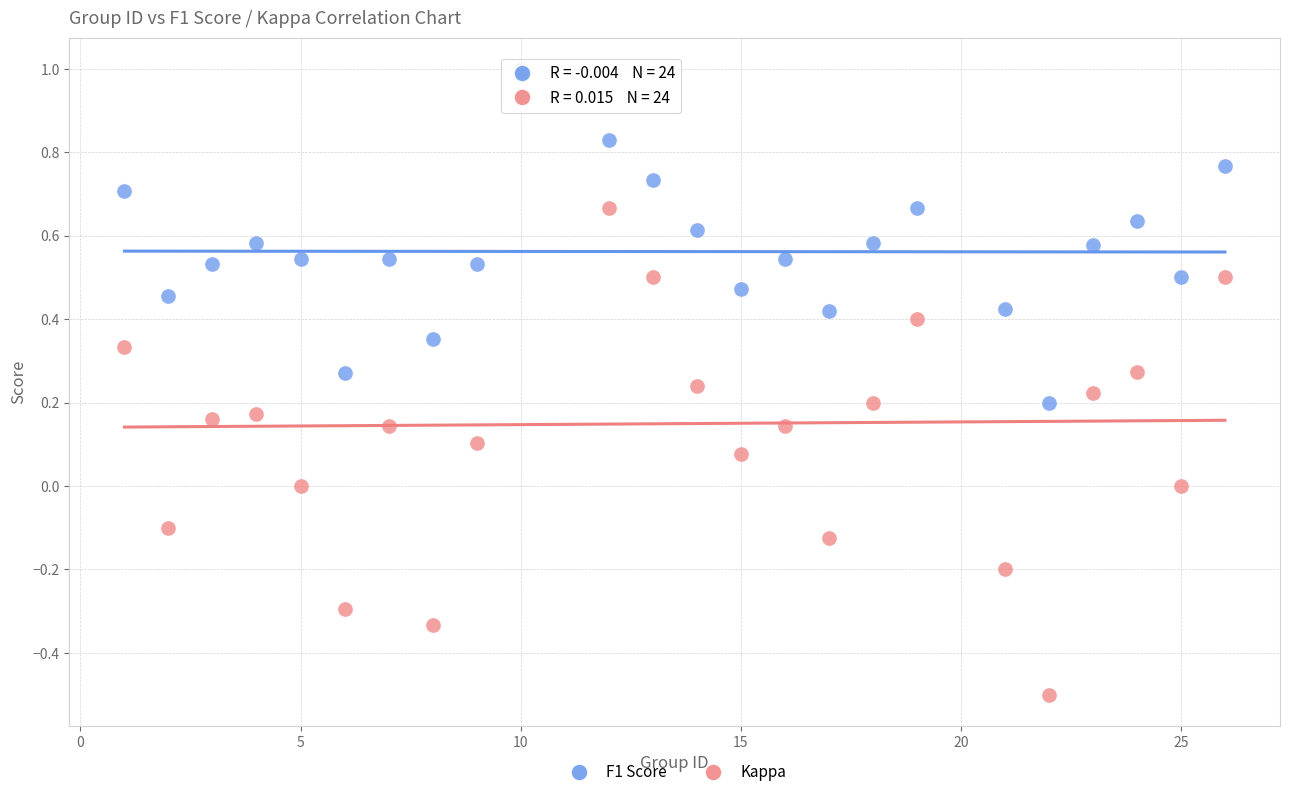

Which series has the widest spread of Y values?

Kappa